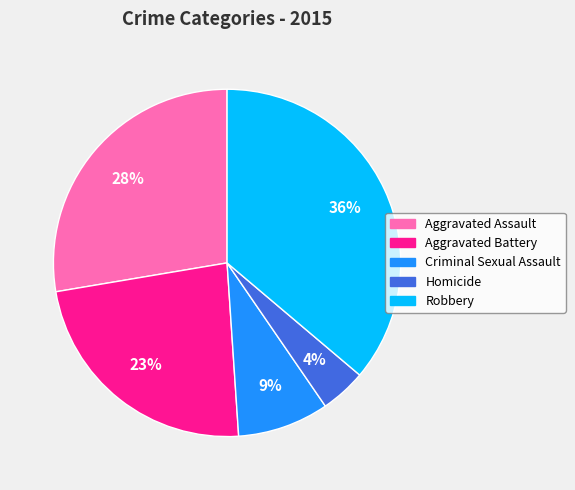

Count the number of slices in the pie.

5